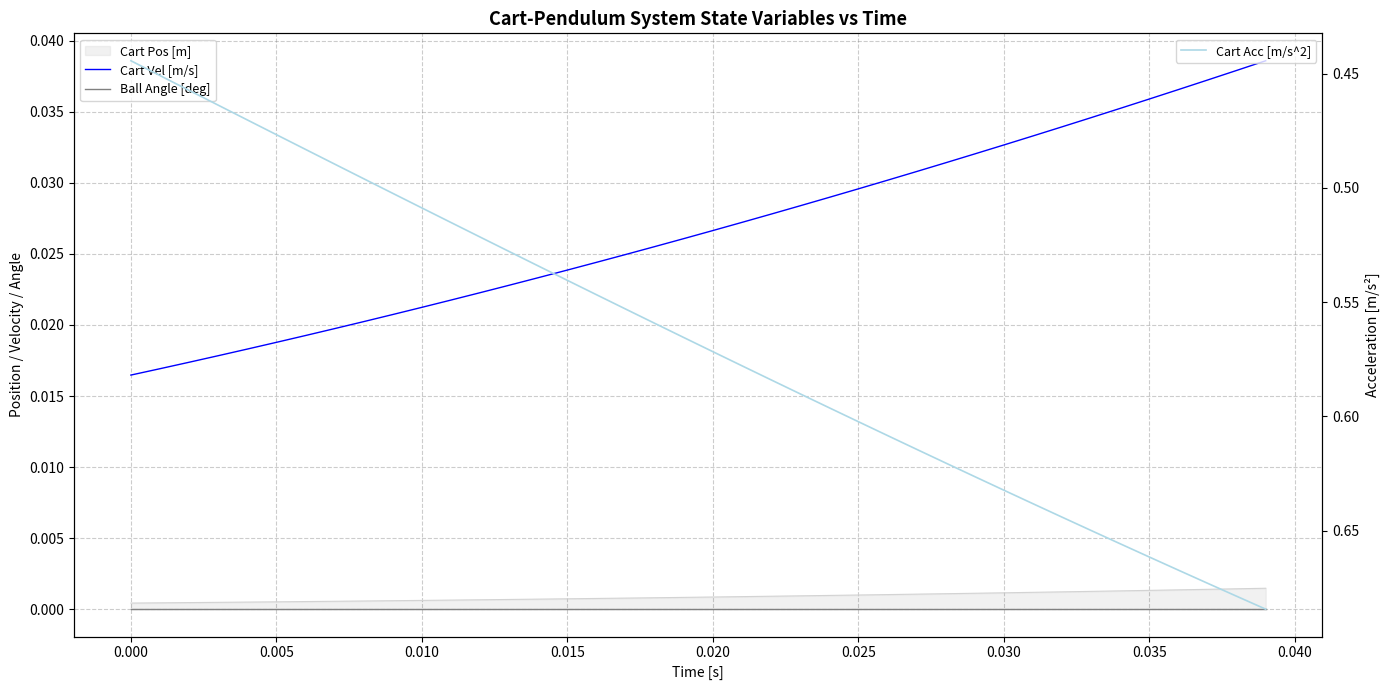

How many categories are shown in the chart?

40